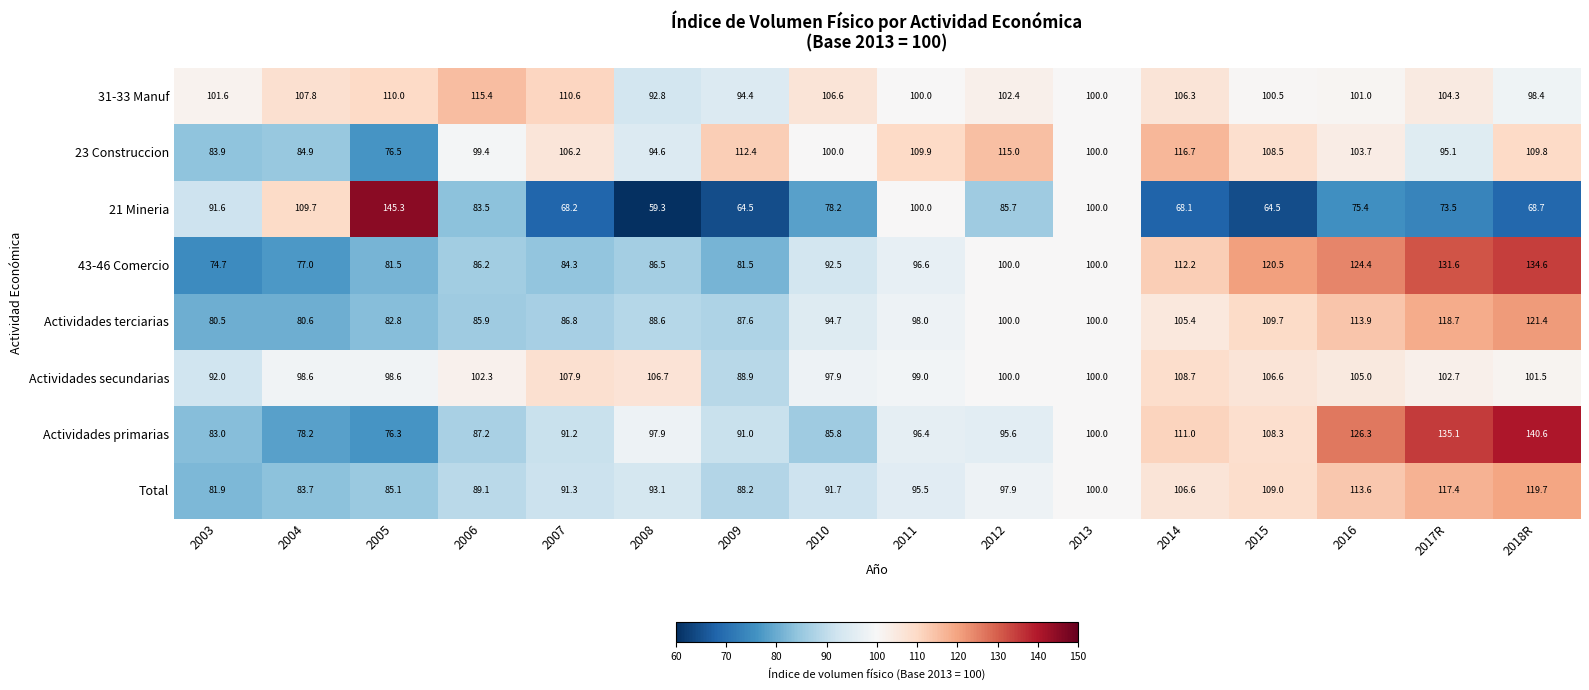

What is the sum of all 23 Construccion values?

1616.6